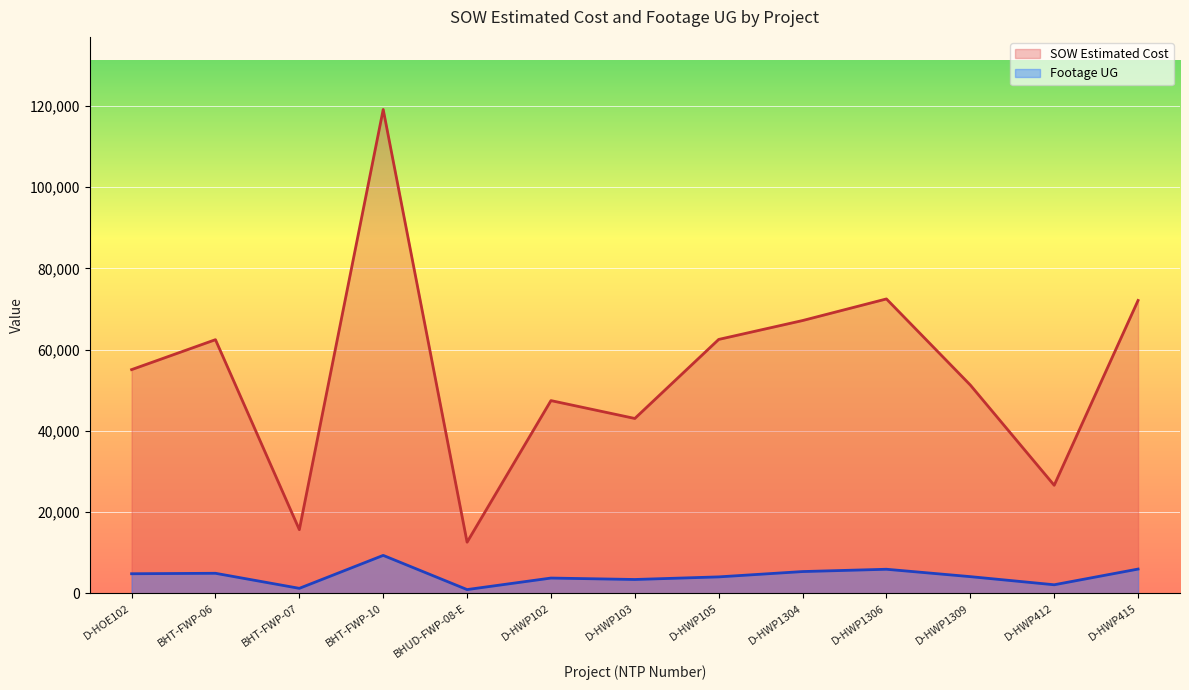

Which series changed the most between BHT-FWP-10 and D-HWP103?

SOW Estimated Cost (line)